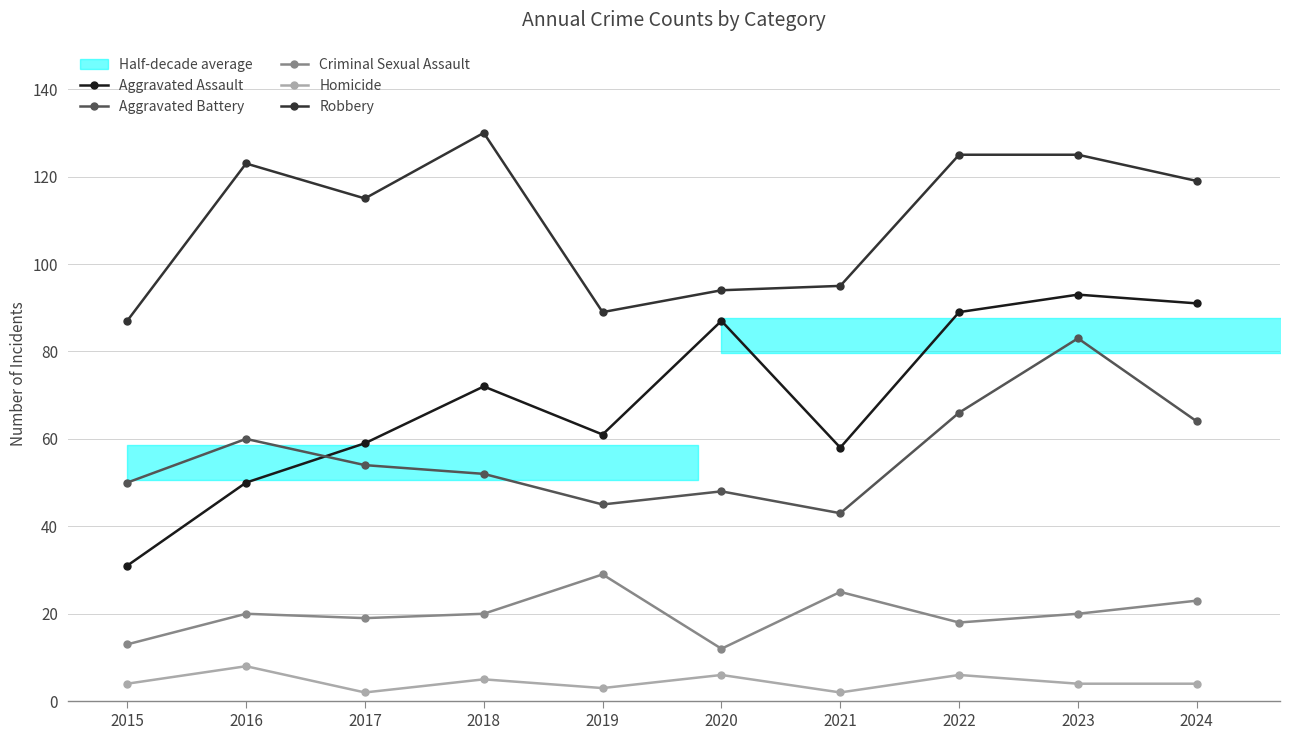

True or false: Homicide and Aggravated Battery intersect in this chart.

False